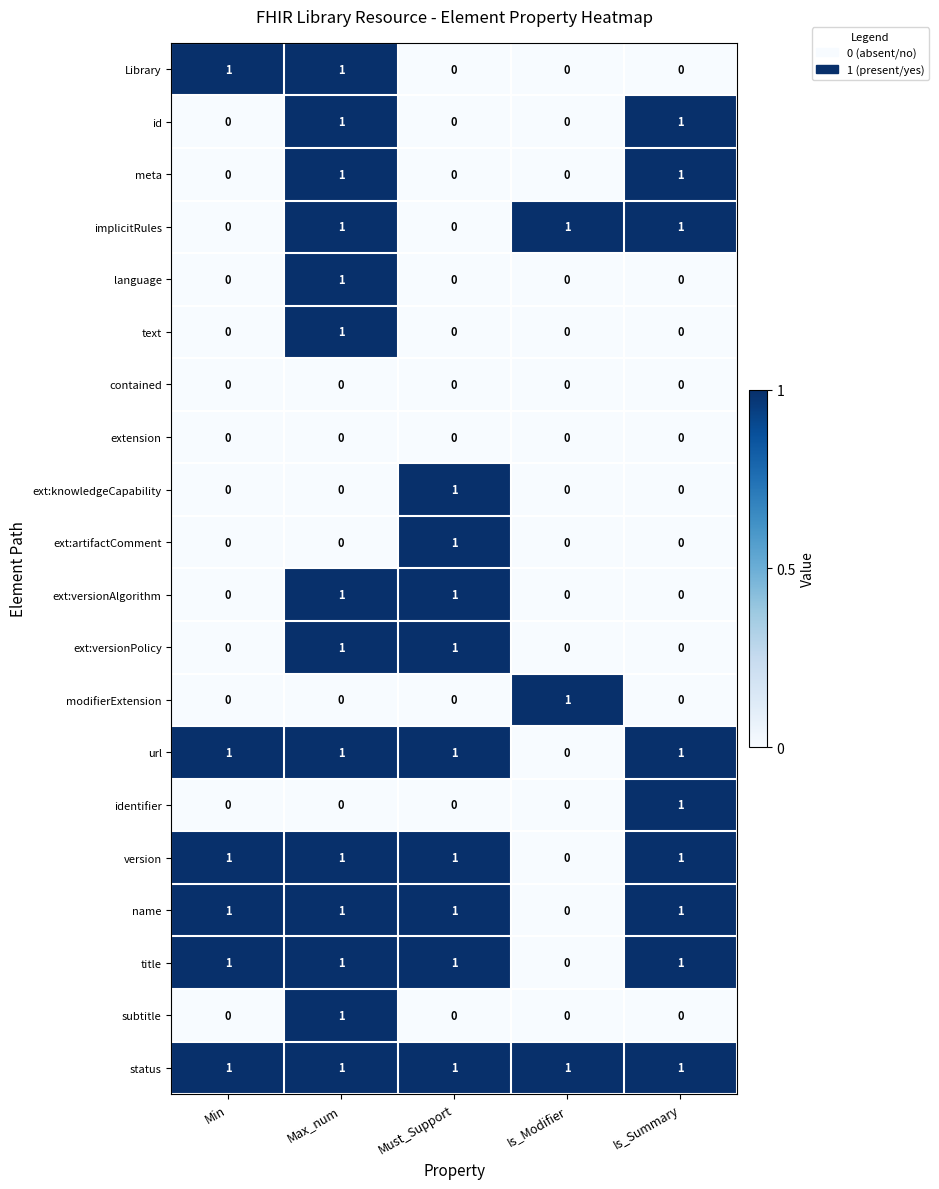

What is the total value across all series at Must_Support?

9